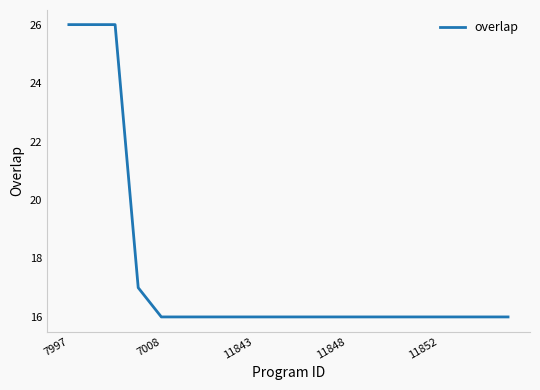

What is the smallest value displayed?

16